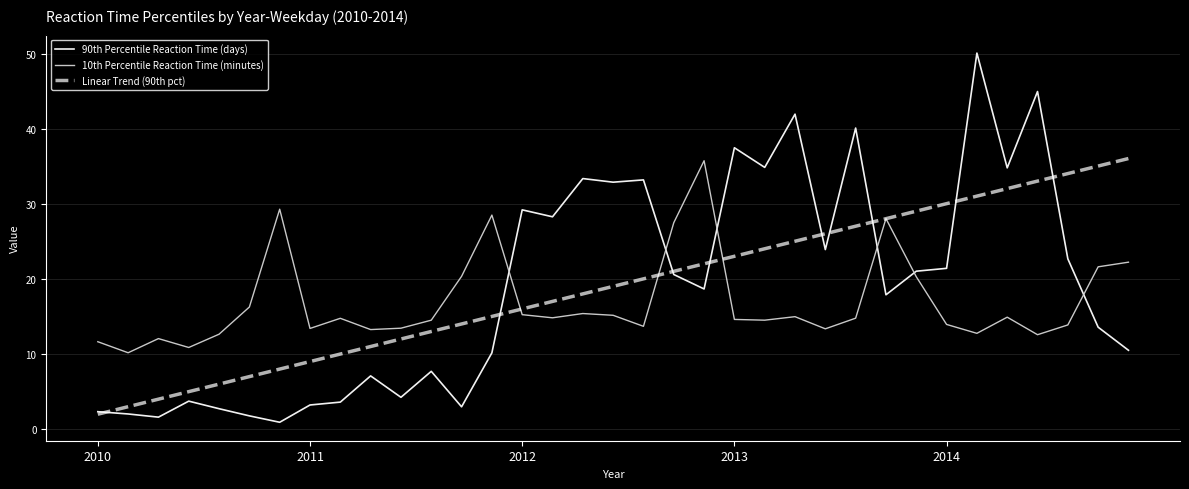

What is the highest value of the 10th Percentile Reaction Time (minutes) series?

35.8